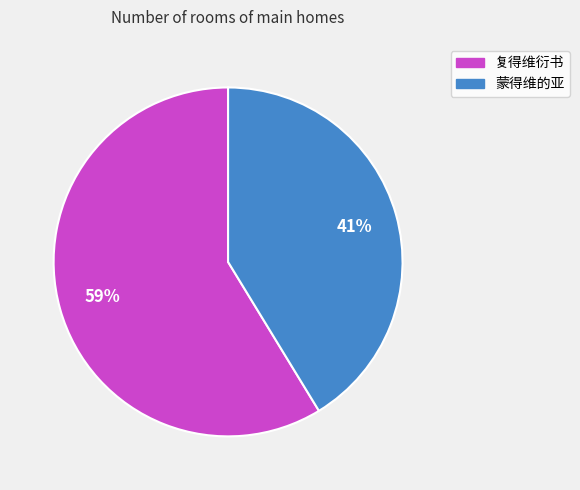

Which category accounts for the majority?

复得维衍书